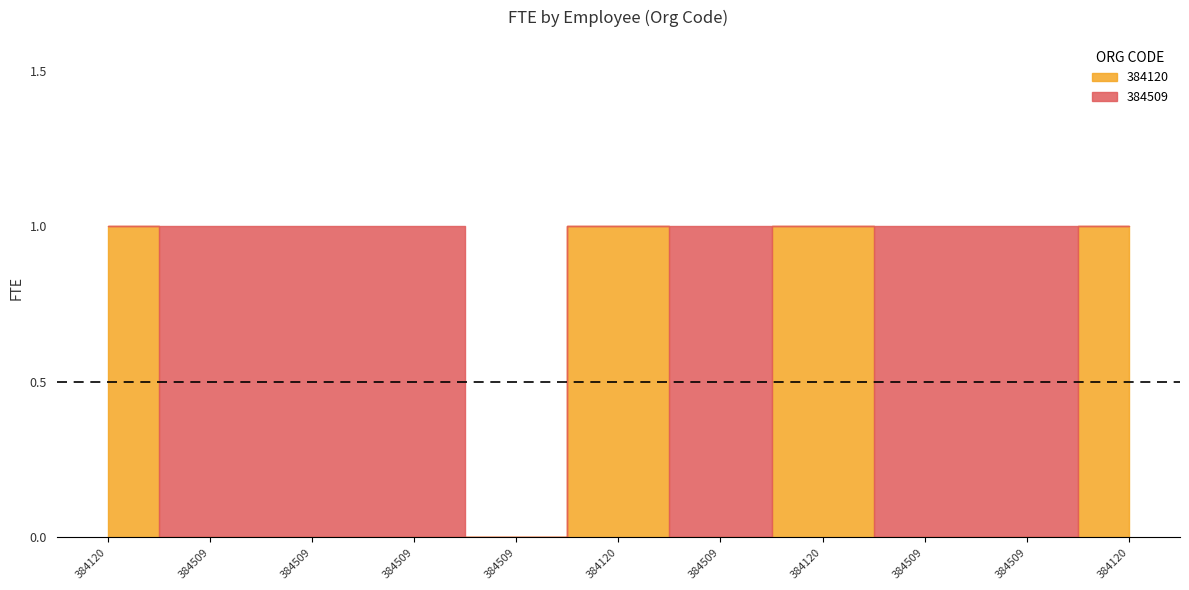

How many categories are shown in the chart?

11